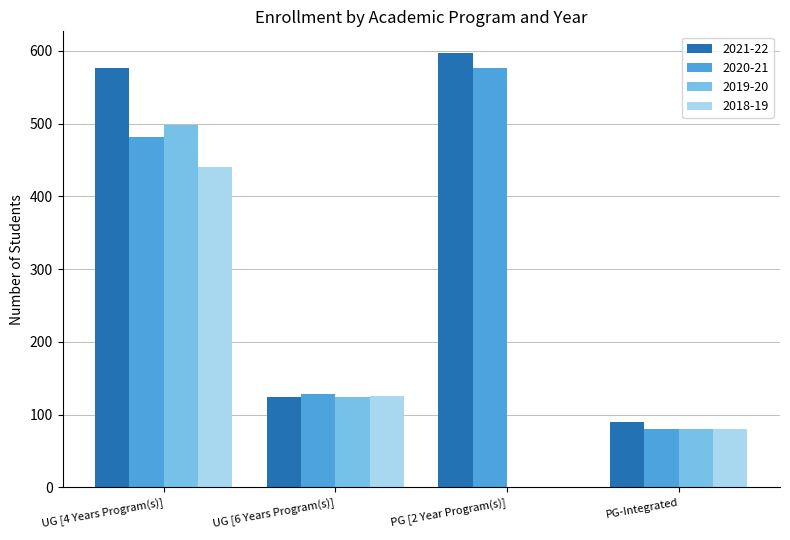

What is the spread (max minus min) of values at UG [4 Years Program(s)]?

136